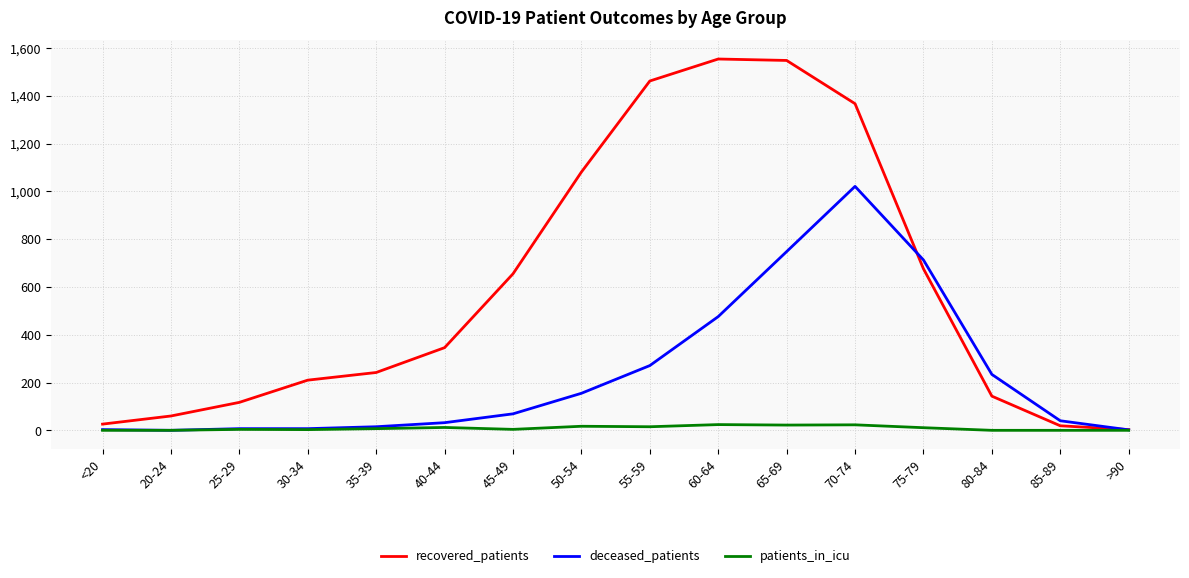

What is the maximum value shown in the chart?

1554